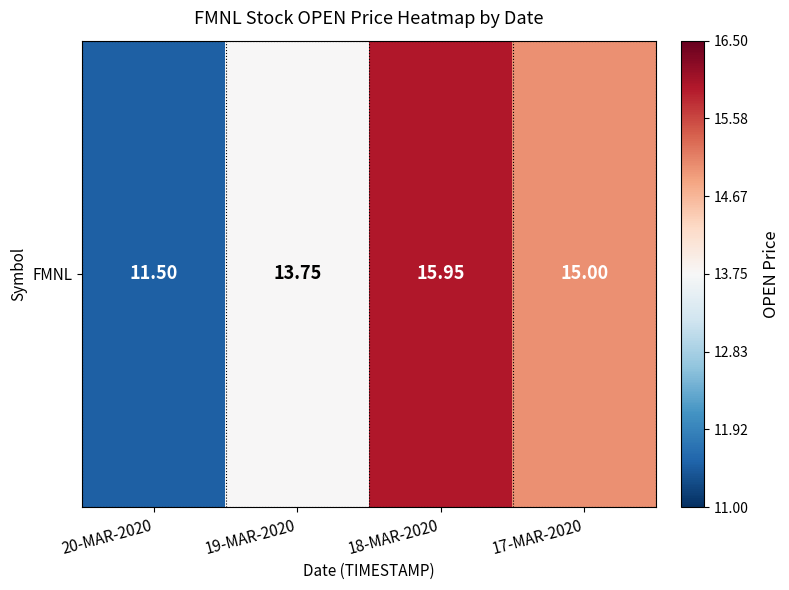

What is the sum of all values?

56.2